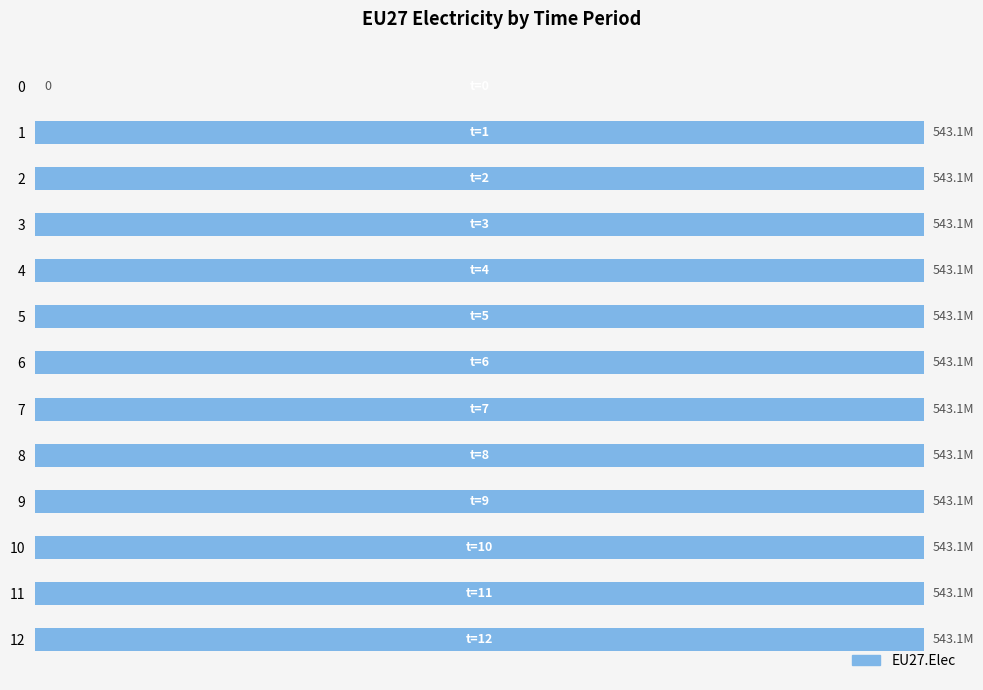

How many values are below 543083333?

1